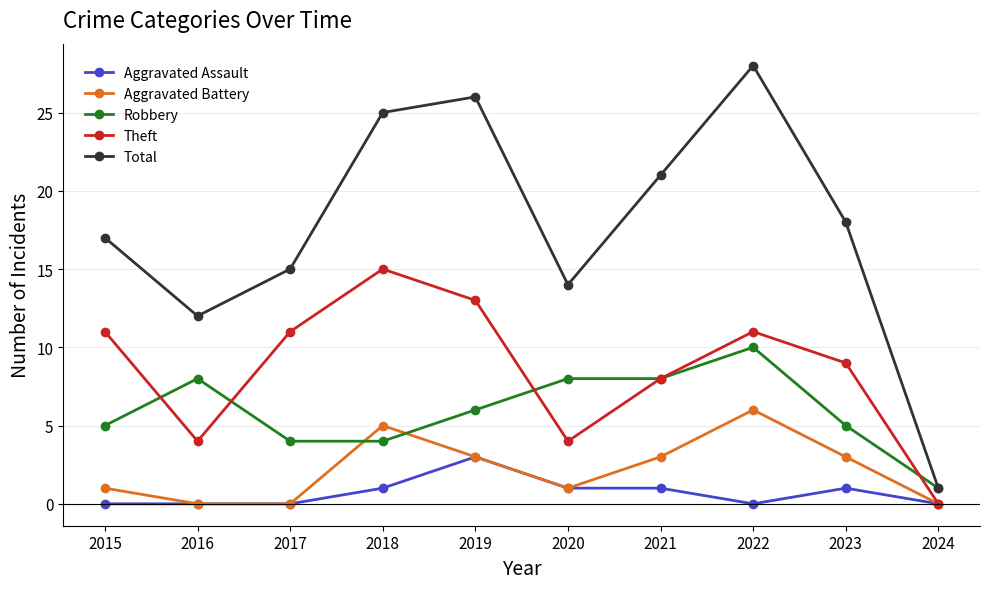

How many categories are shown in the chart?

10